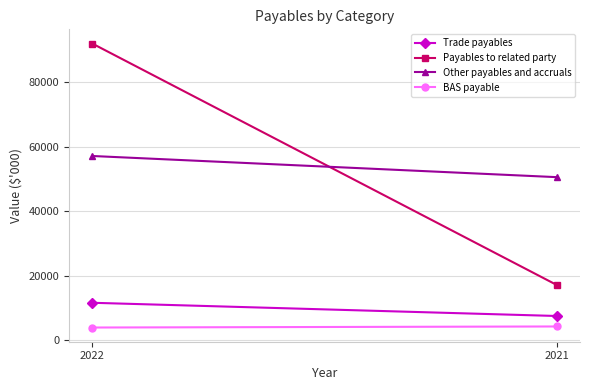

How many lines are shown in the chart?

4